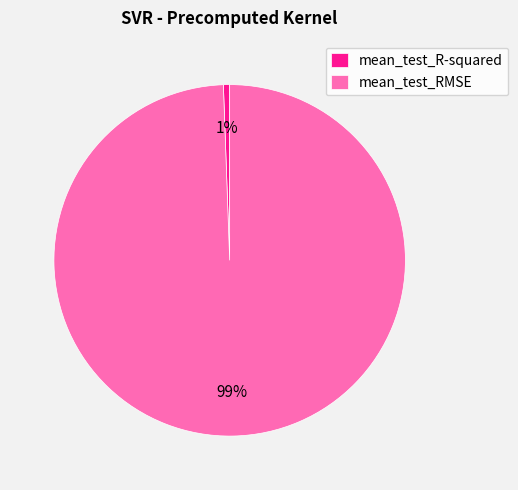

Between mean_test_R-squared and mean_test_RMSE, which is larger?

mean_test_RMSE